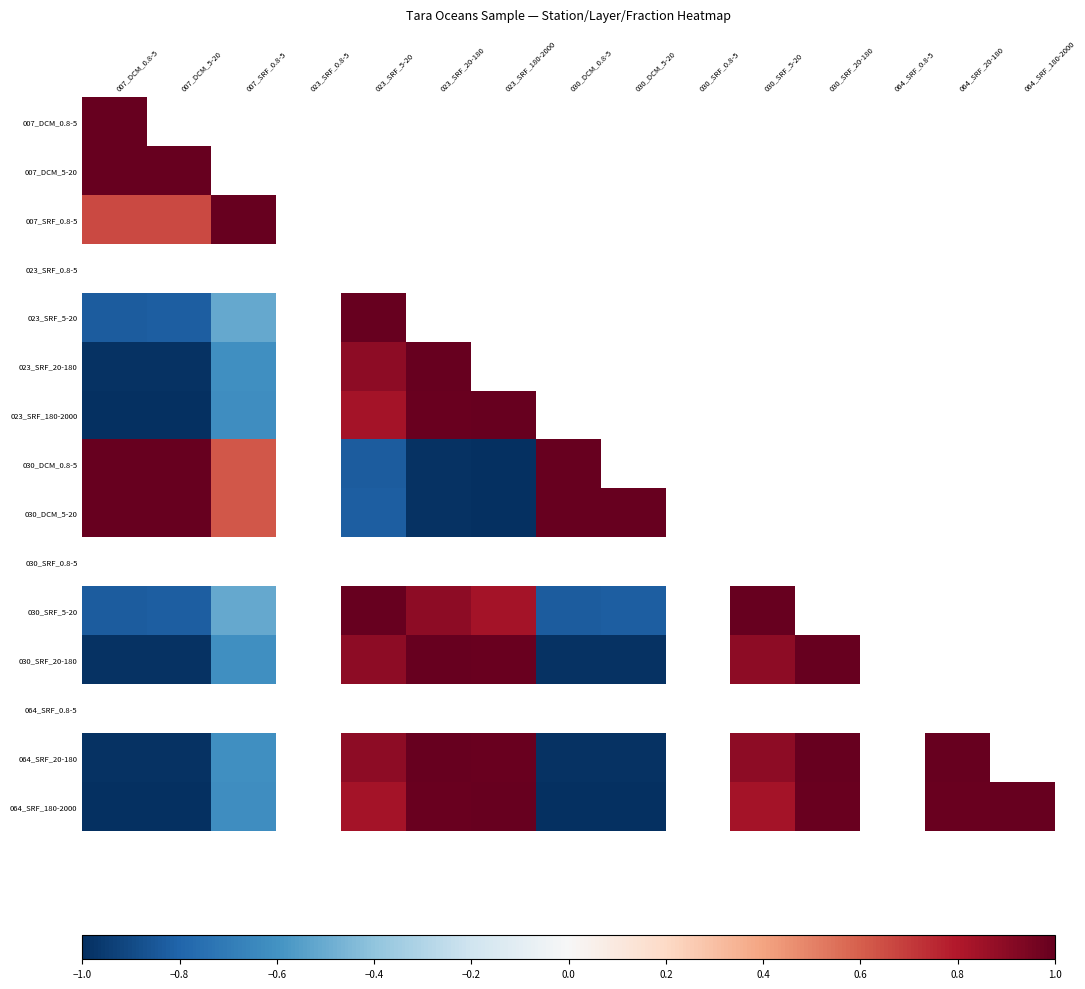

Which label corresponds to the largest value in the chart?

007_DCM_0.8-5